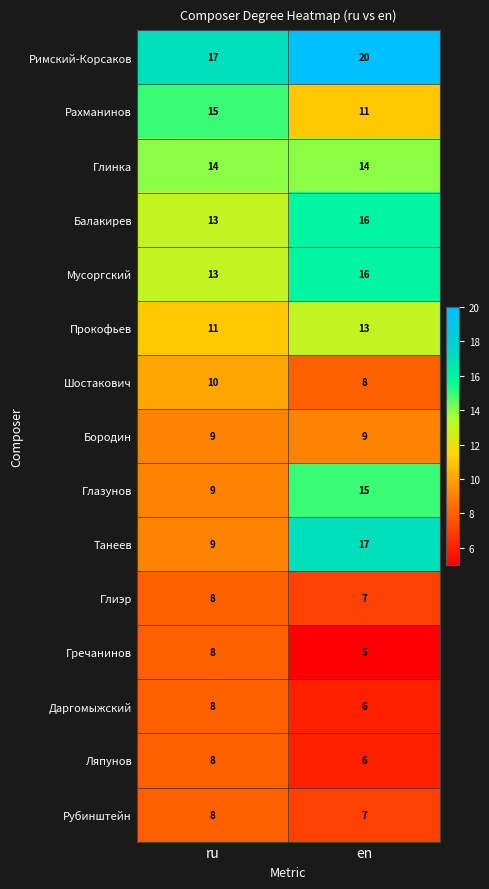

Reading left to right, transcribe all the data shown in this chart.

Римский-Корсаков: ru=17	en=20
Рахманинов: ru=15	en=11
Глинка: ru=14	en=14
Балакирев: ru=13	en=16
Мусоргский: ru=13	en=16
Прокофьев: ru=11	en=13
Шостакович: ru=10	en=8
Бородин: ru=9	en=9
Глазунов: ru=9	en=15
Танеев: ru=9	en=17
Глиэр: ru=8	en=7
Гречанинов: ru=8	en=5
Даргомыжский: ru=8	en=6
Ляпунов: ru=8	en=6
Рубинштейн: ru=8	en=7